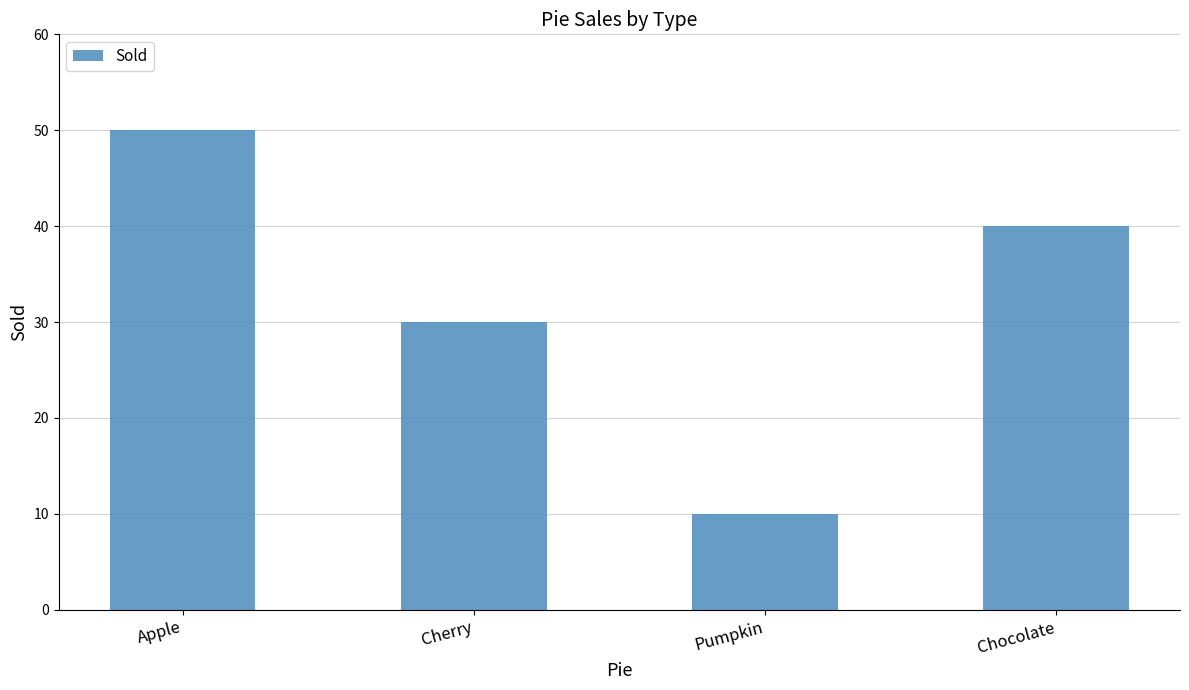

What is the difference between the maximum and minimum values?

40